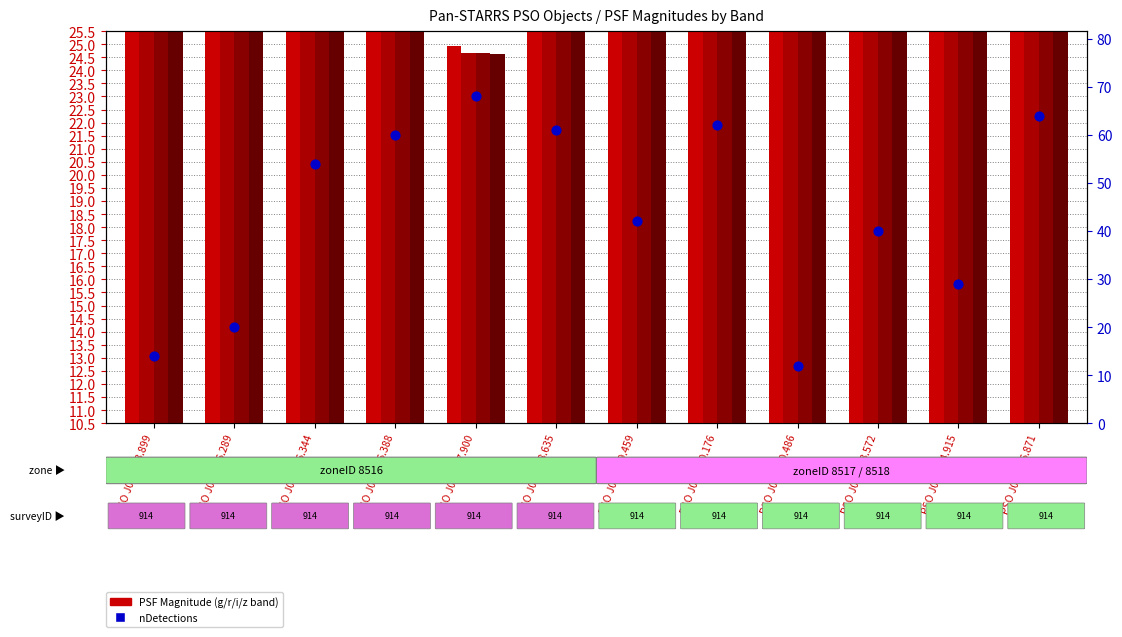

Which series reaches the minimum Y coordinate?

nDetections